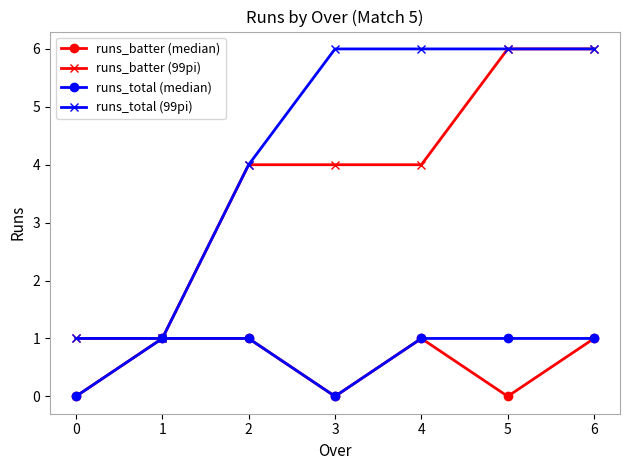

Reading left to right, list all the values displayed in this chart.

runs_batter (median): 0=0	1=1	2=1	3=0	4=1	5=0	6=1
runs_batter (99pi): 0=1	1=1	2=4	3=4	4=4	5=6	6=6
runs_total (median): 0=0	1=1	2=1	3=0	4=1	5=1	6=1
runs_total (99pi): 0=1	1=1	2=4	3=6	4=6	5=6	6=6